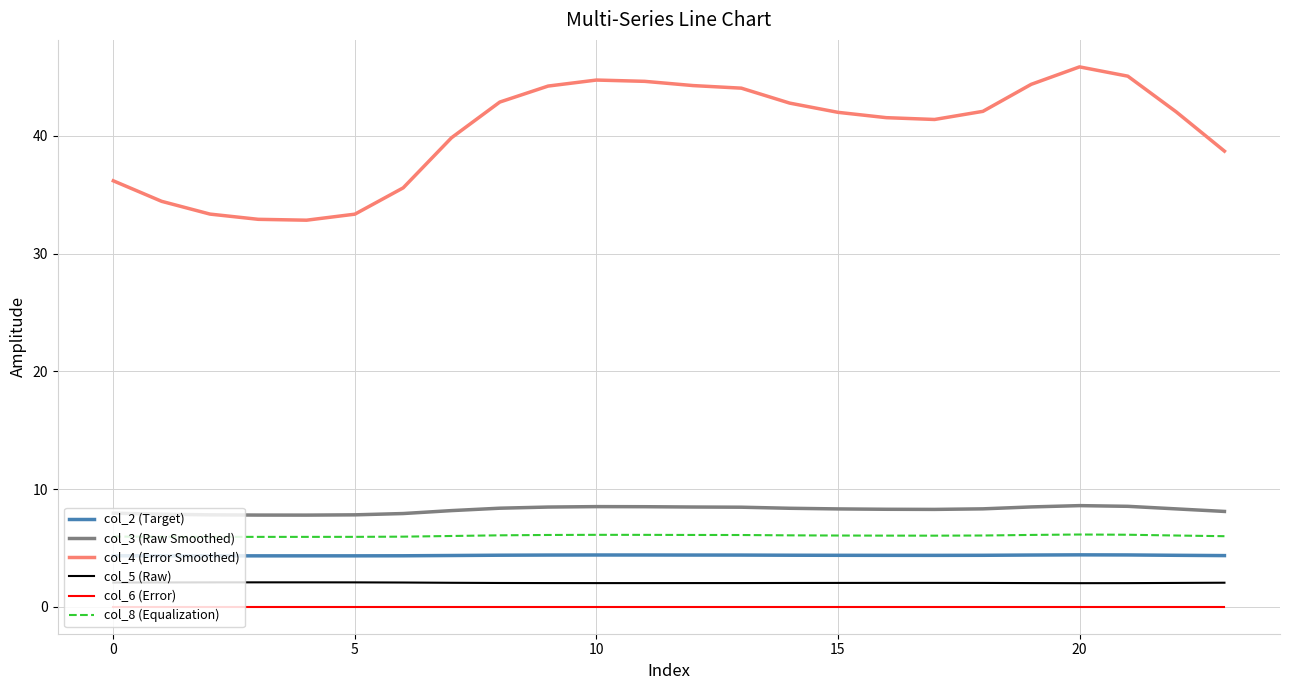

Rank the series by their maximum value, from lowest to highest.

col_6 (Error), col_5 (Raw), col_2 (Target), col_8 (Equalization), col_3 (Raw Smoothed), col_4 (Error Smoothed)